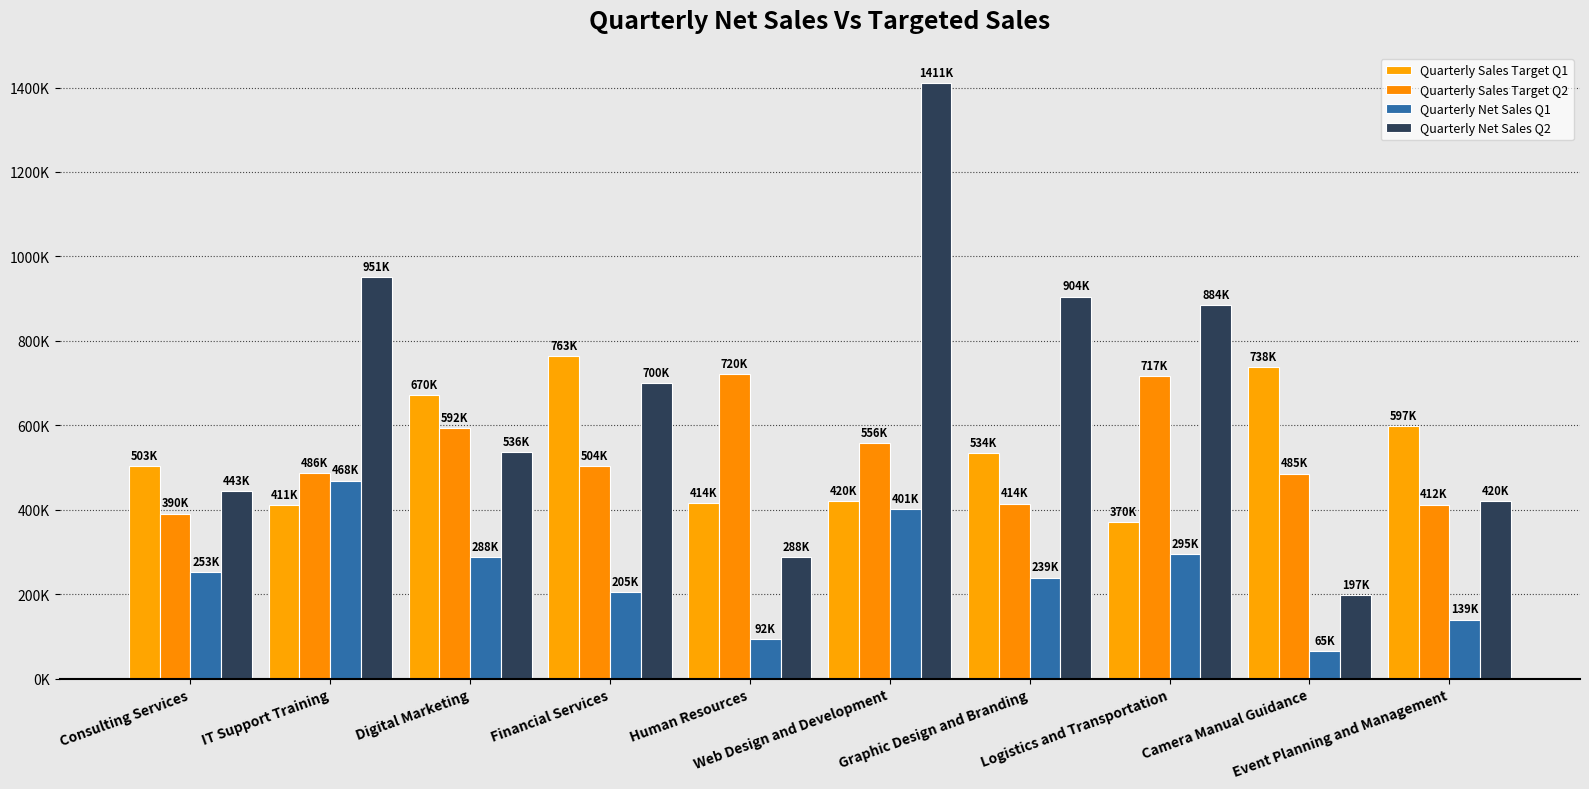

Which series has the widest spread of values?

Quarterly Net Sales Q2